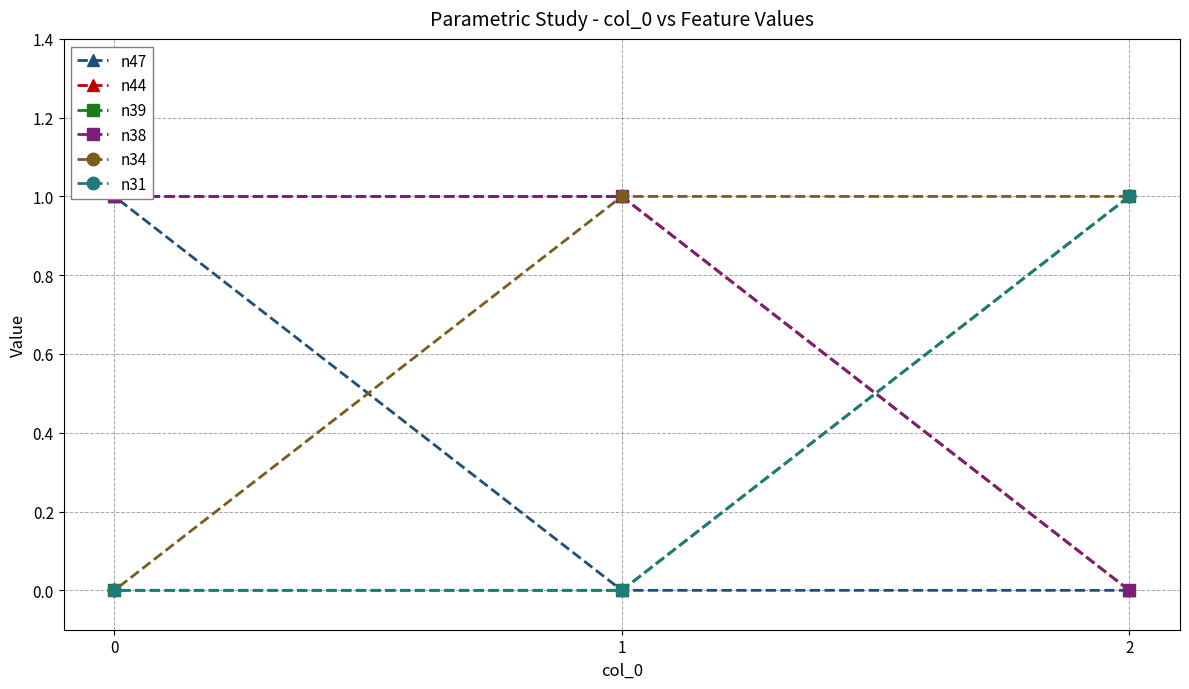

What is the difference between the n47 values at 2 and 0?

1